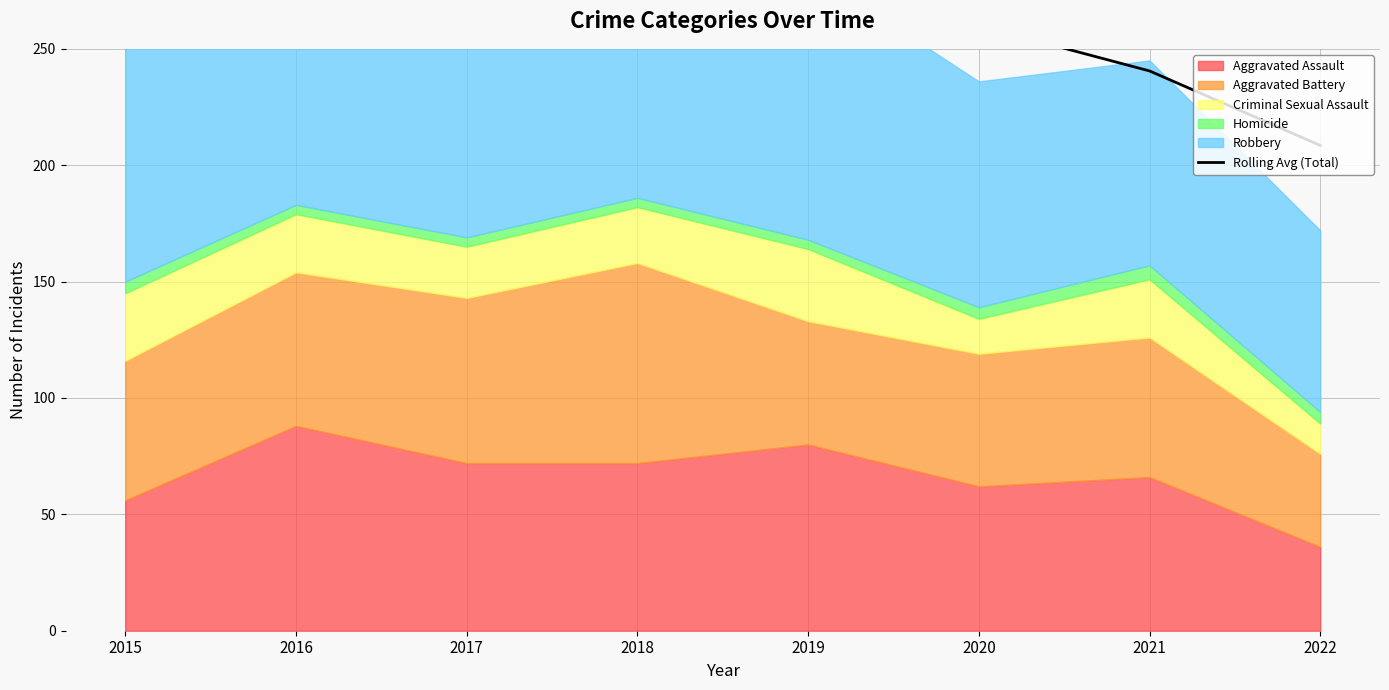

Where is the data nearest to the value 287?

2015